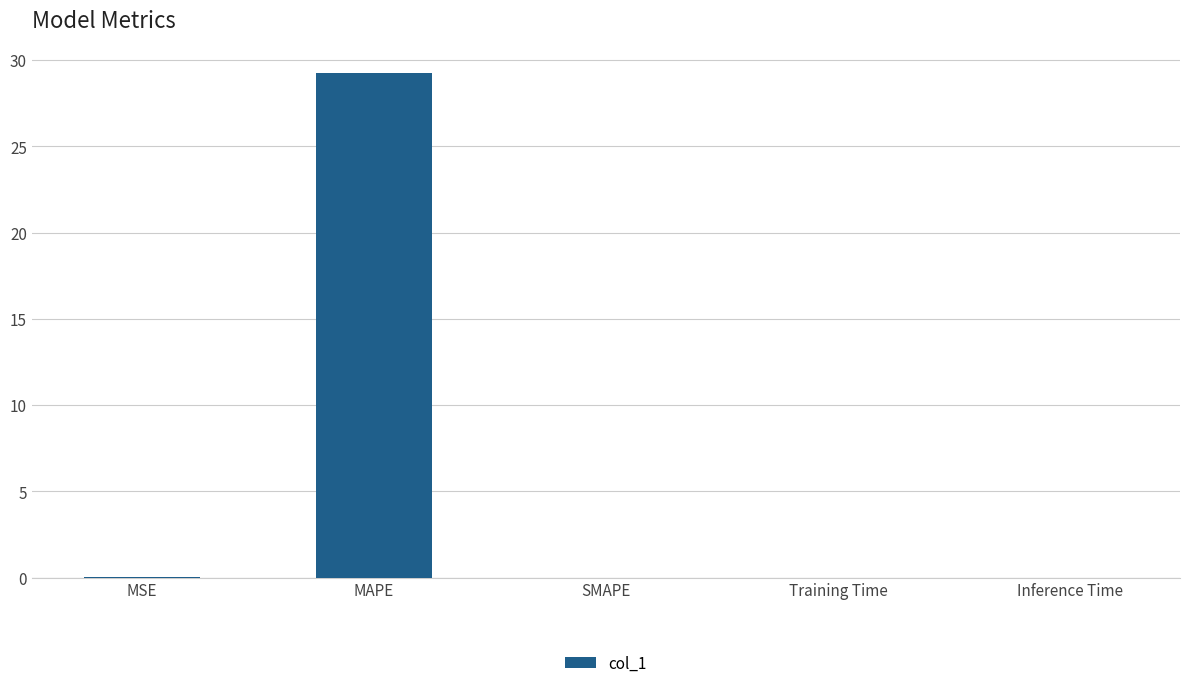

True or false: the data shows 0.0 at Training Time.

True